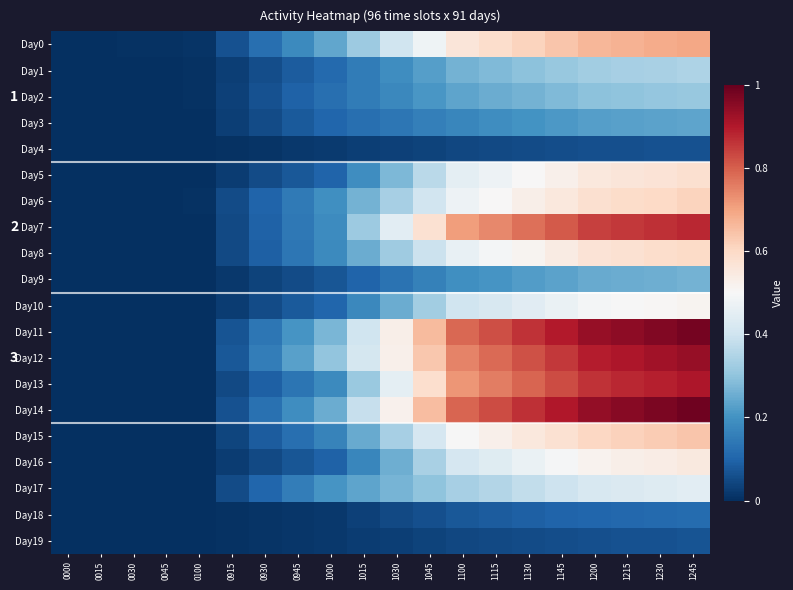

What is the total value across all series at 1215?

10.4